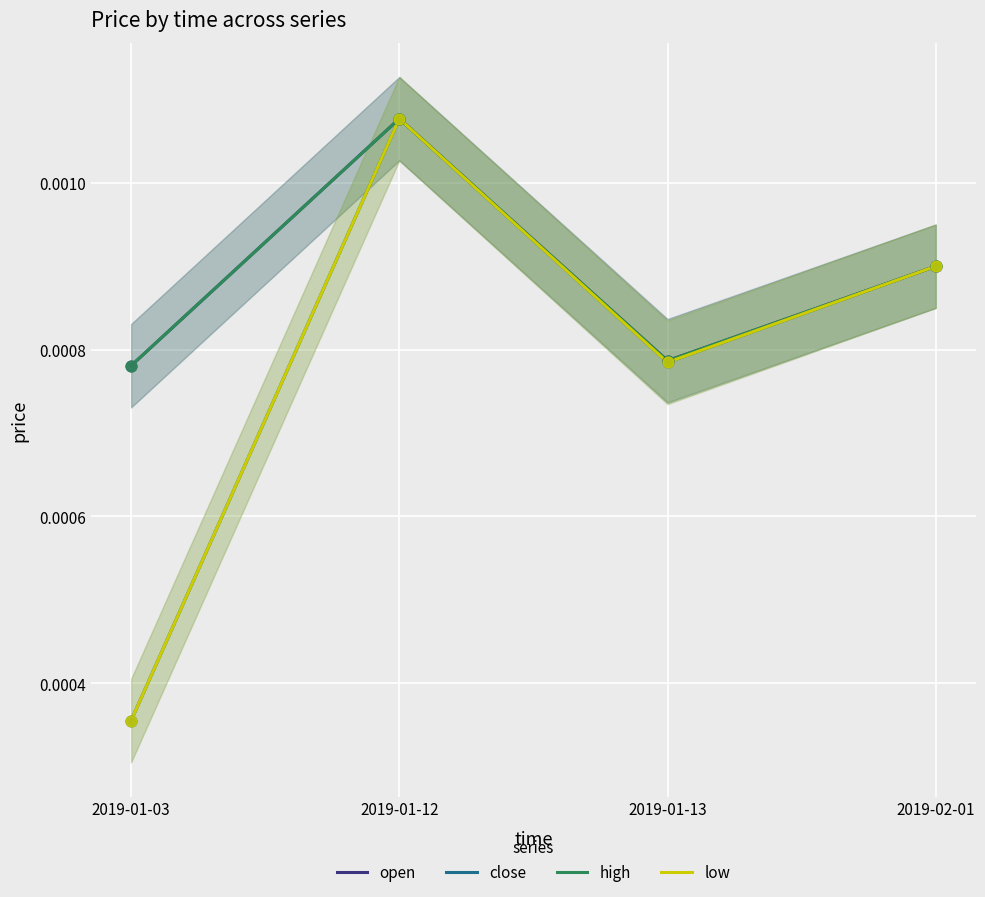

At which category is the sum across all series the highest?

2019-01-12